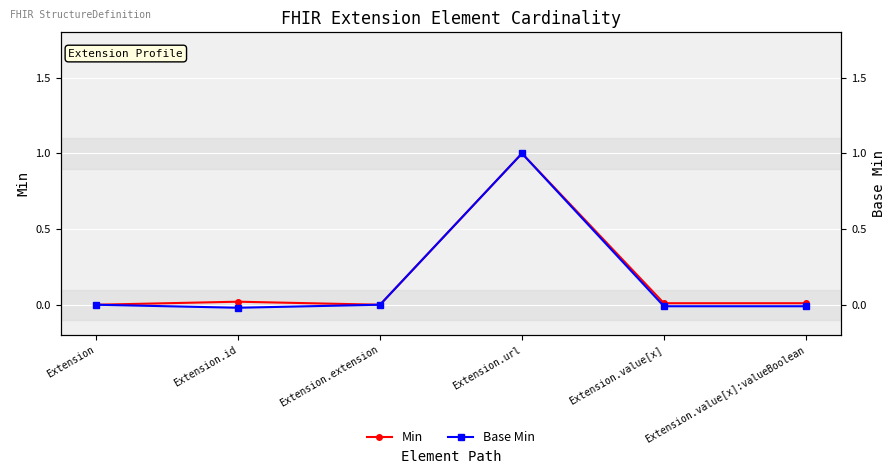

True or false: Base Min has a value of 0.0 at Extension.extension.

True